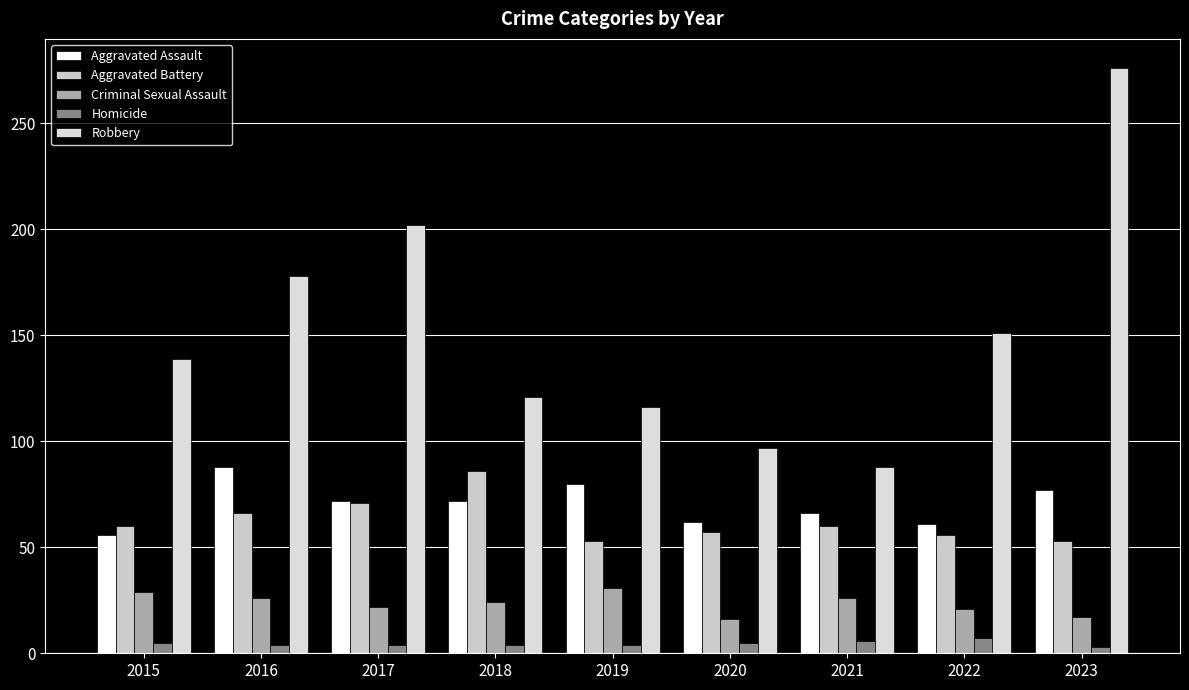

The value of Criminal Sexual Assault at 2017 is 11. True or false?

False